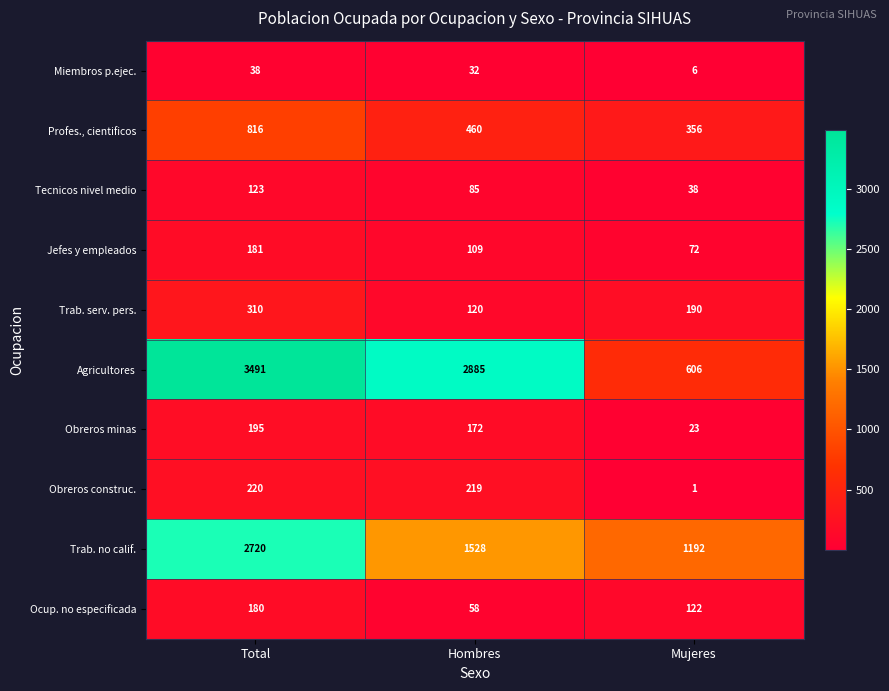

What is the approximate value of Obreros construc. at Total?

220